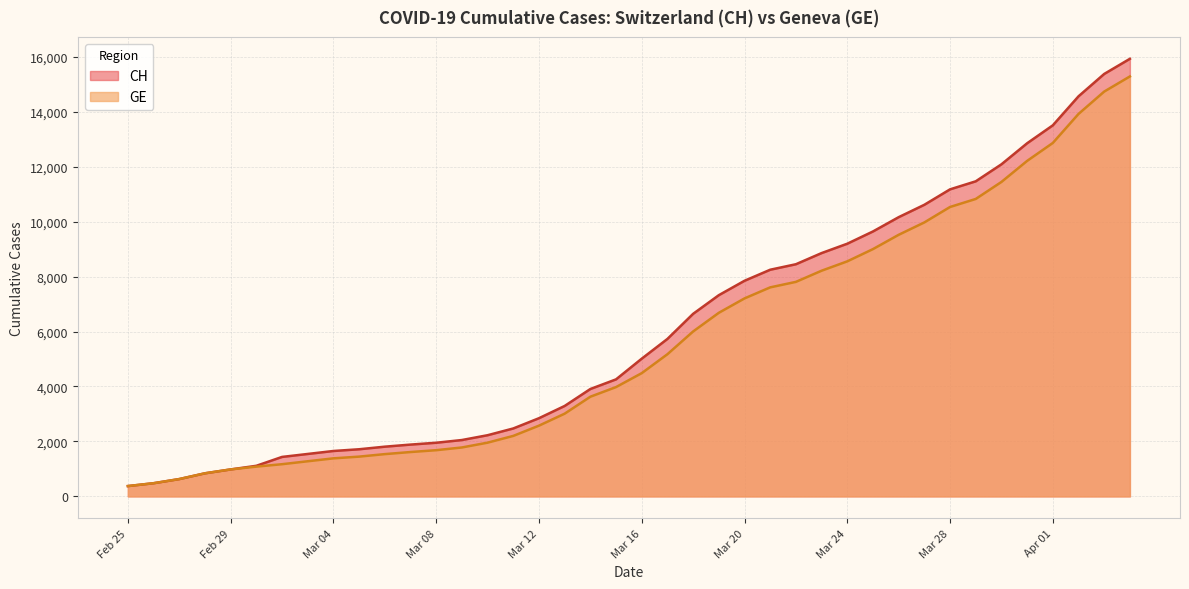

What is the total value across all series at 2020-04-03?

30108